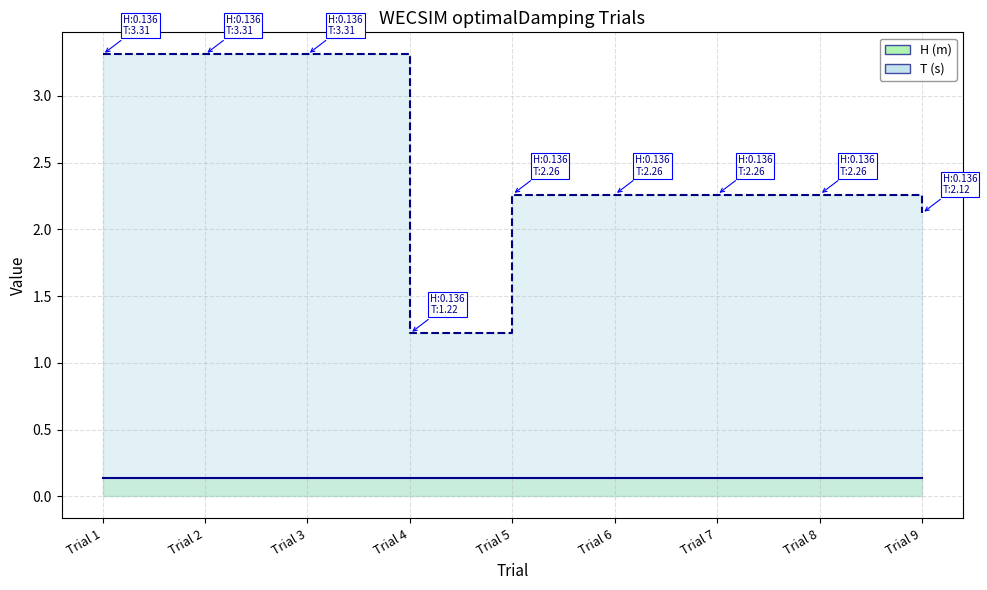

The value of T (s) at Trial 1 is 3.3. True or false?

True